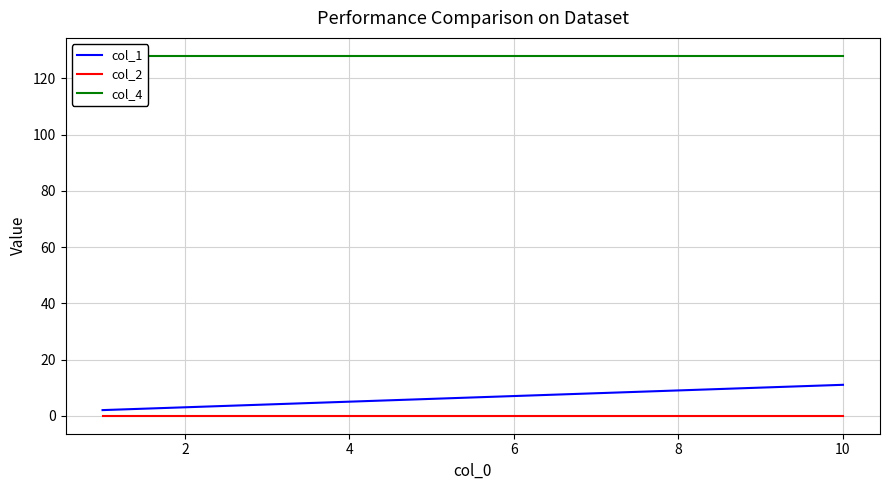

Which series has the widest spread of values?

col_1